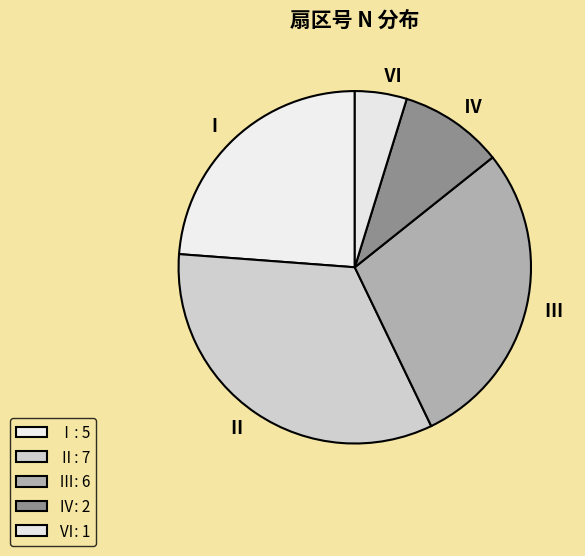

Does any single category account for the majority?

No